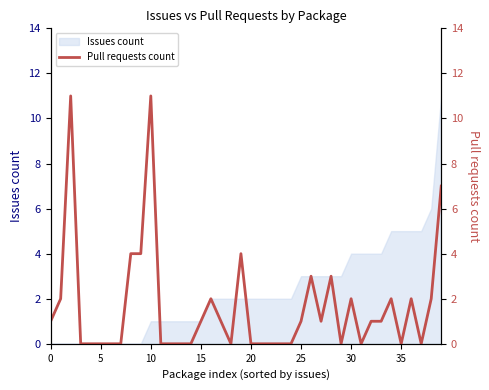

True or false: Issues count has a value of 0 at 15.

False